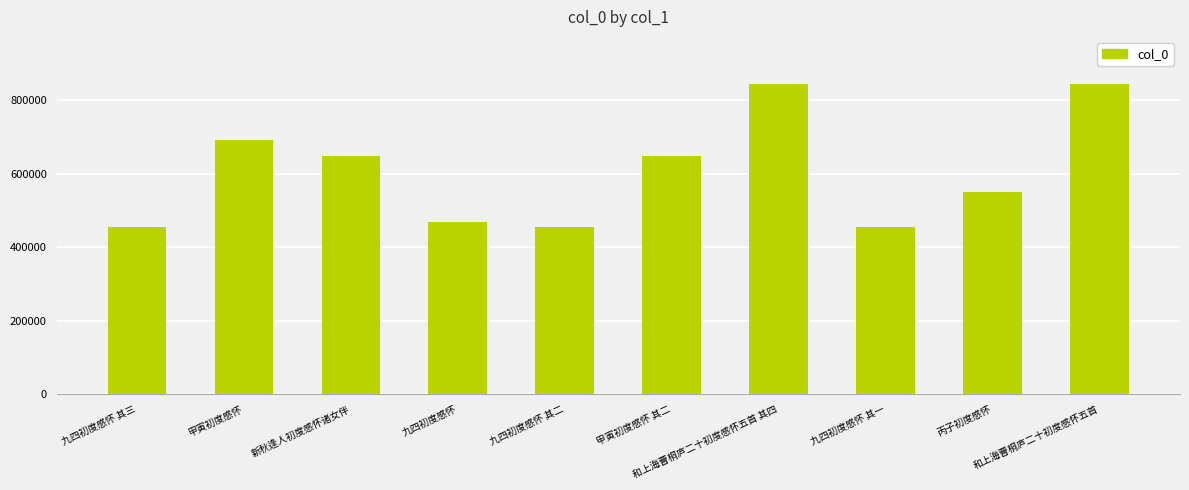

What is the sum of all values?

6059568